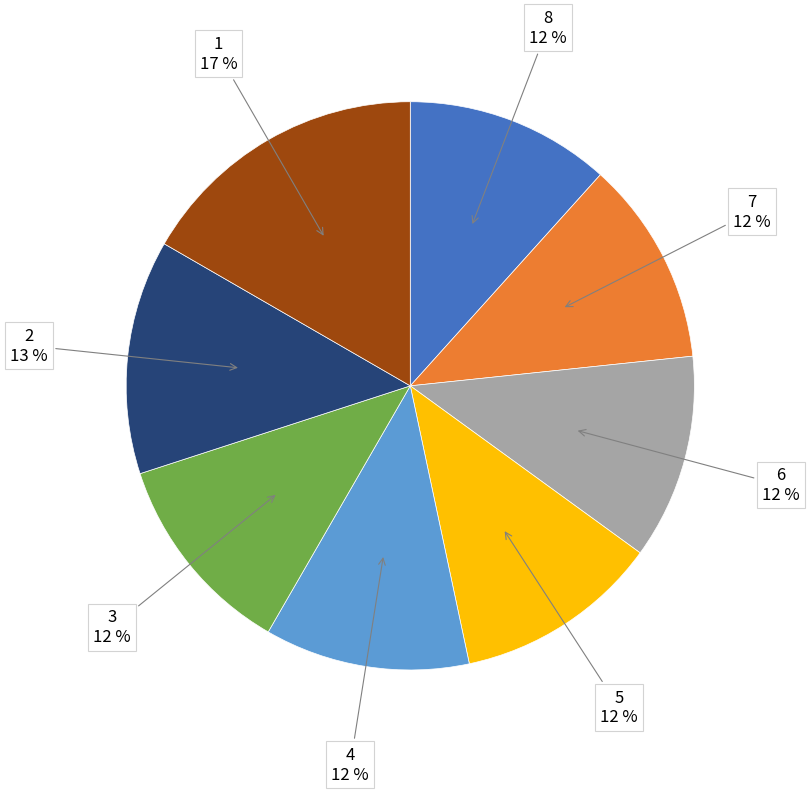

Is there any slice that represents more than half of the pie?

No